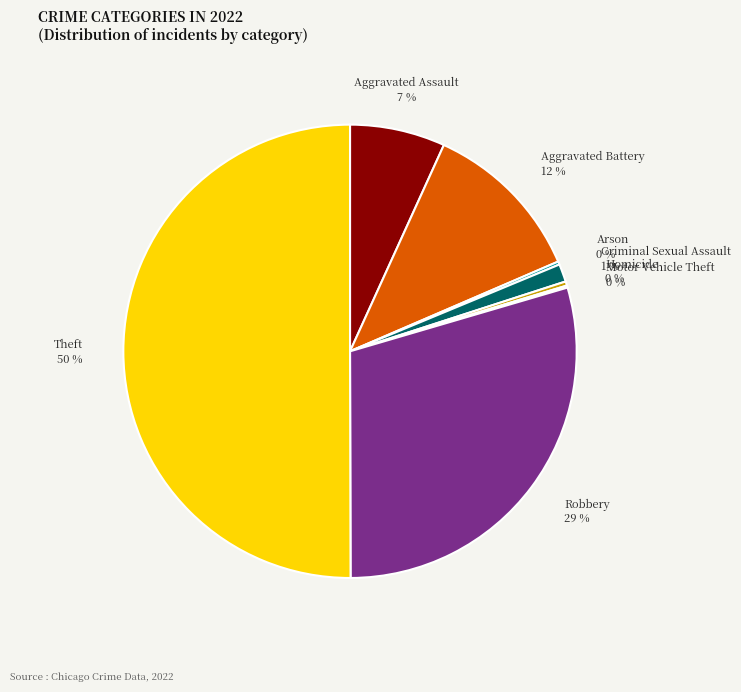

Which slice is the largest?

Theft